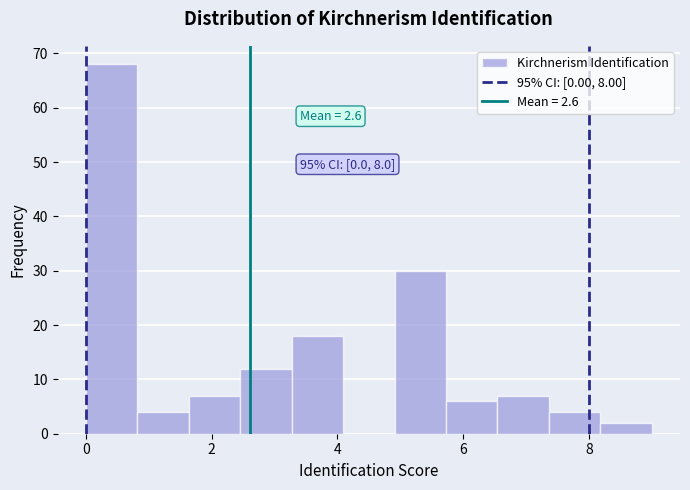

Which range on the x-axis has the tallest bar?

0.0 to 0.8